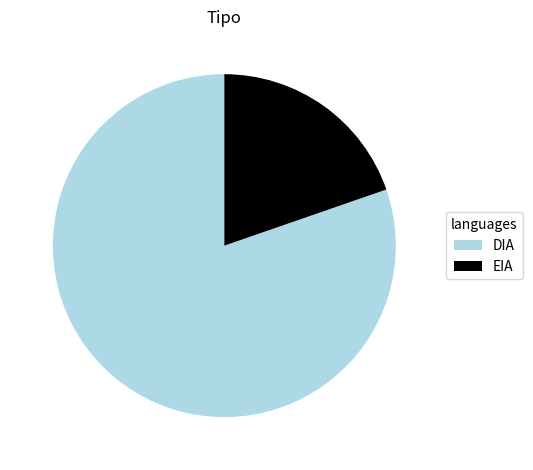

True or false: DIA accounts for 73% of the total.

False